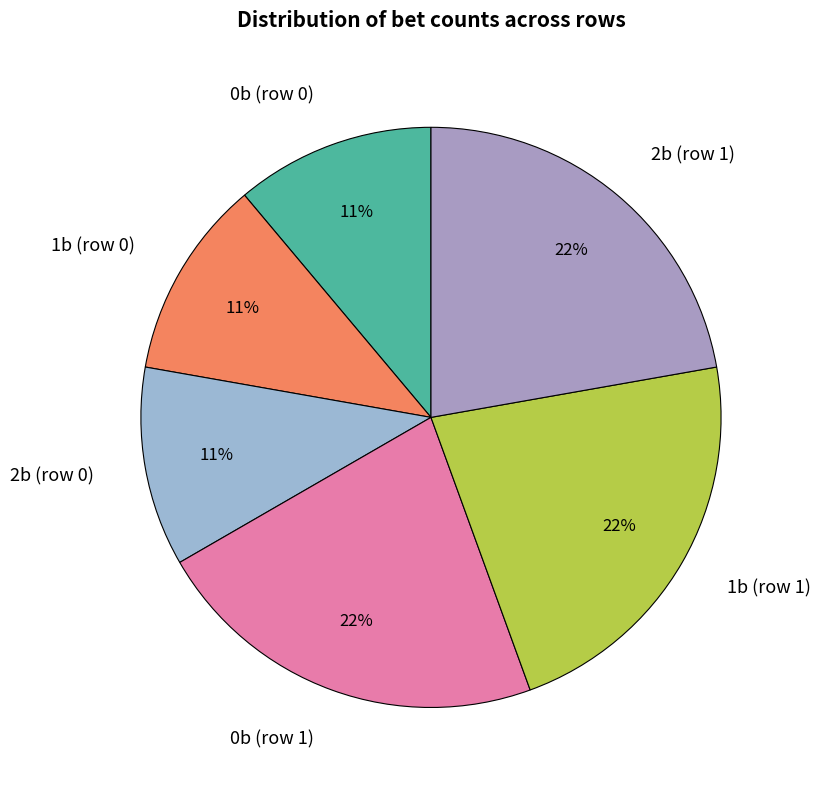

What percentage is the 0b (row 1) slice, to the nearest percent?

22%